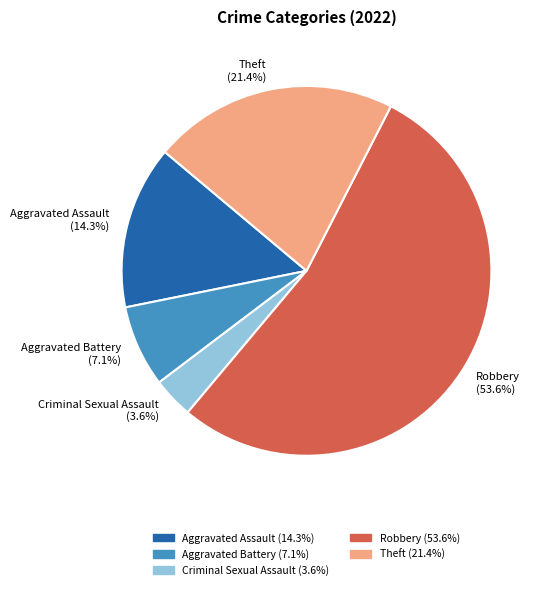

How many slices are in this pie chart?

5